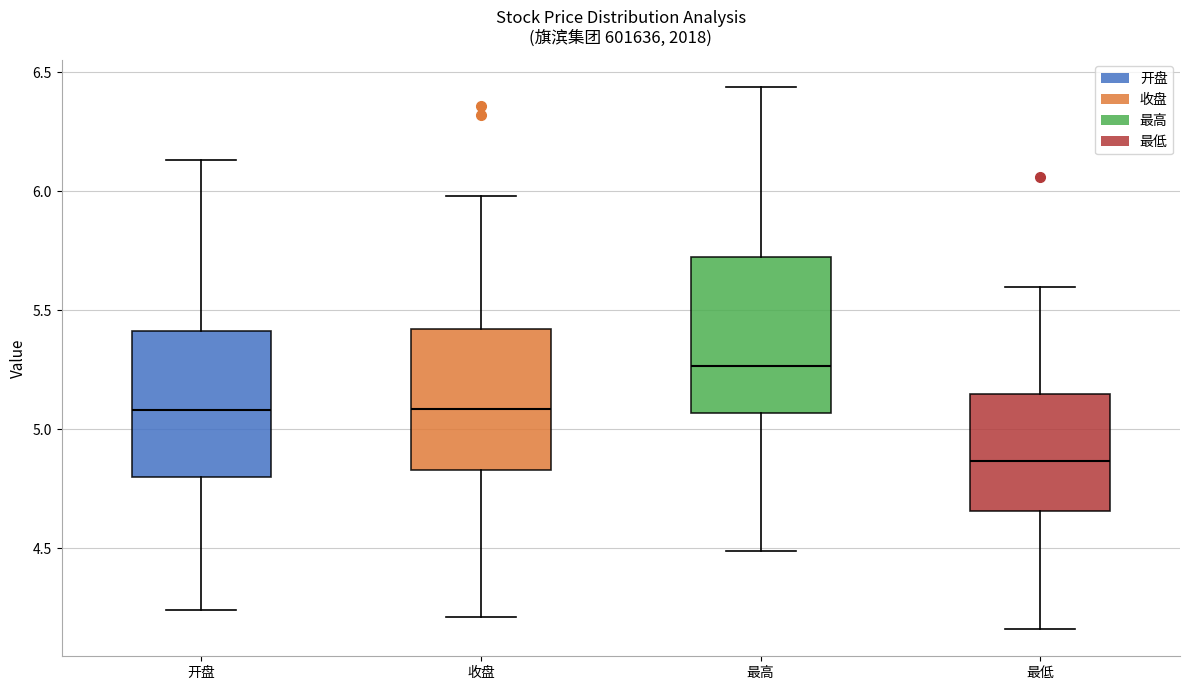

Which box's median line is the highest?

最高